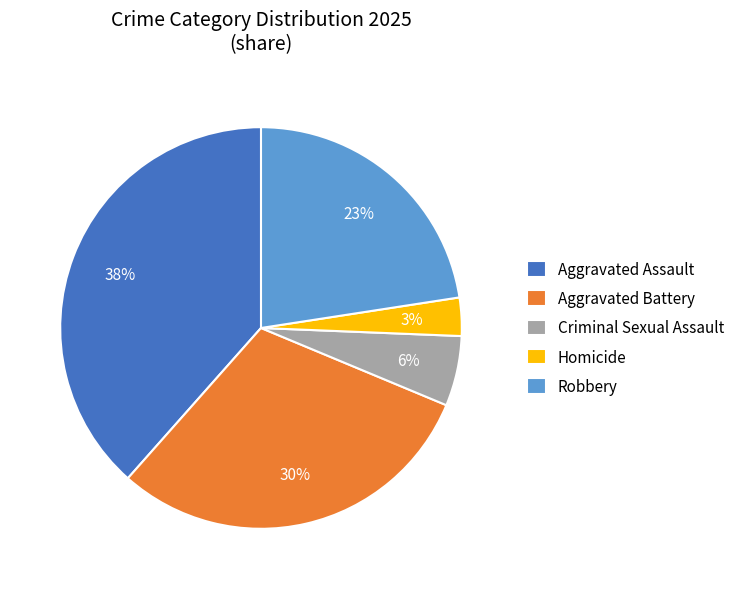

Is there any slice that represents more than half of the pie?

No